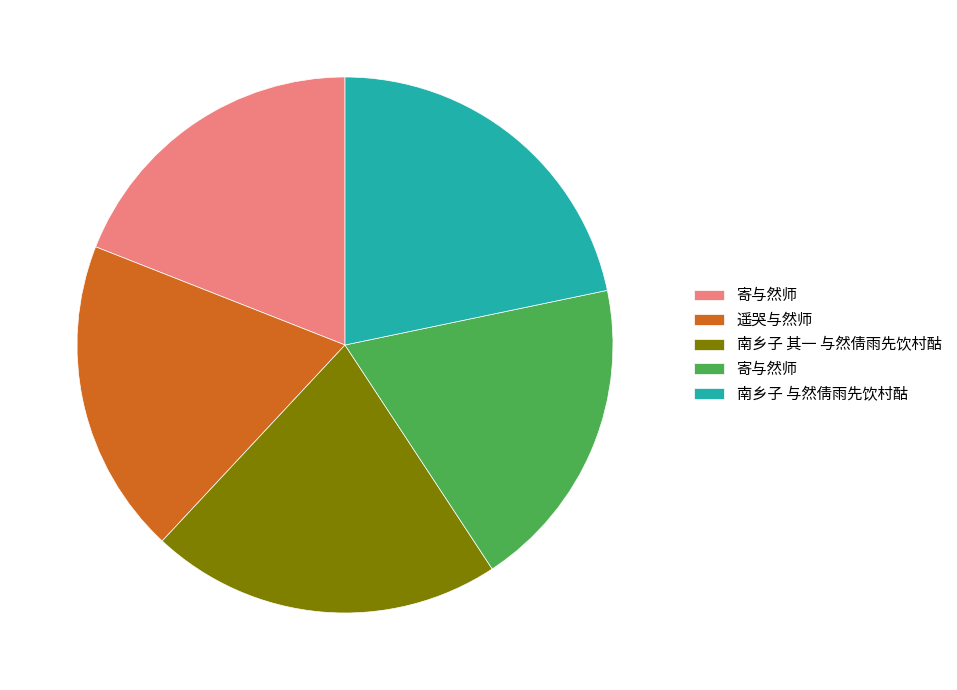

Is there a majority slice in this chart?

No